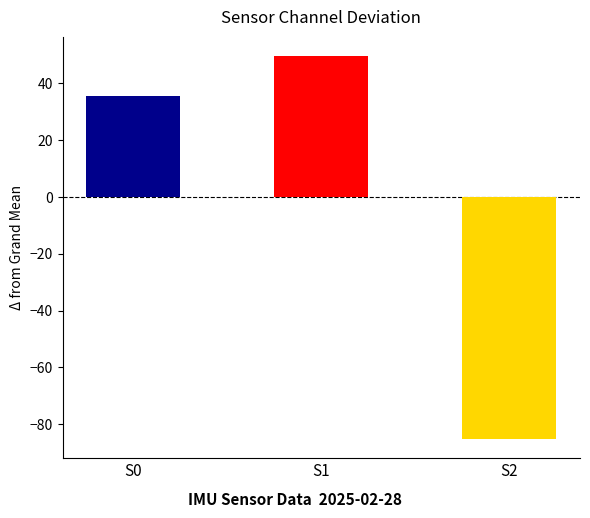

Is the value of S1 at 5 greater than the value of S2 at 19?

Yes